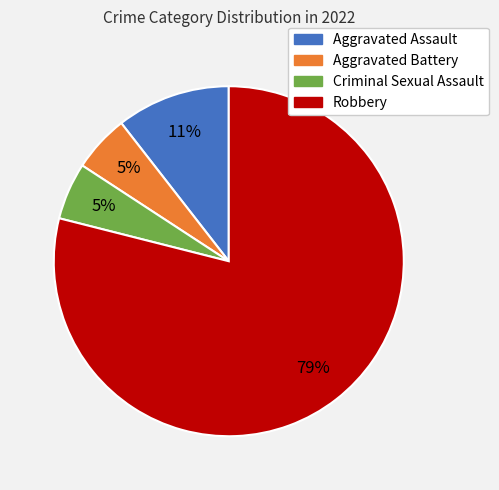

To the nearest percent, what is the difference between the largest and smallest slice percentages?

74%